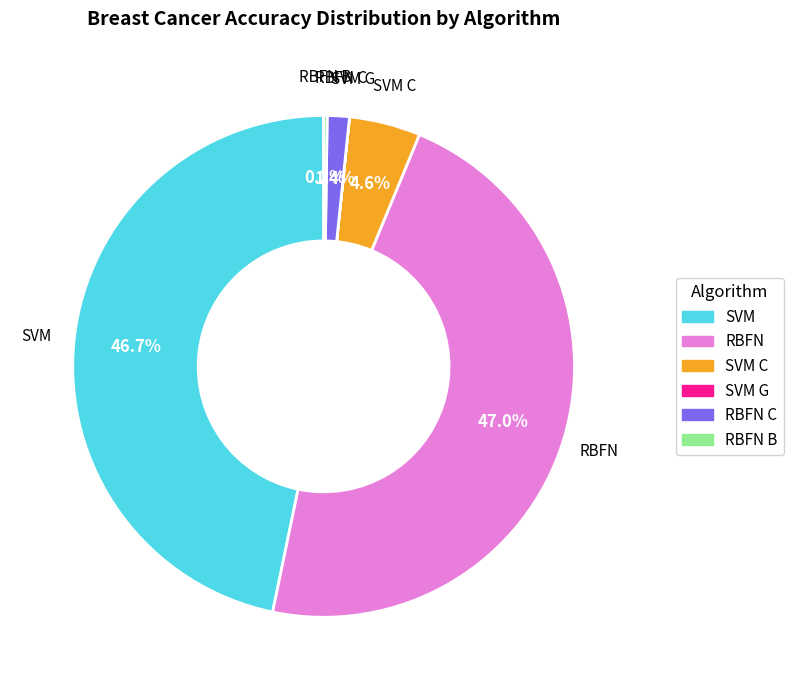

Is there any slice that represents more than half of the pie?

No